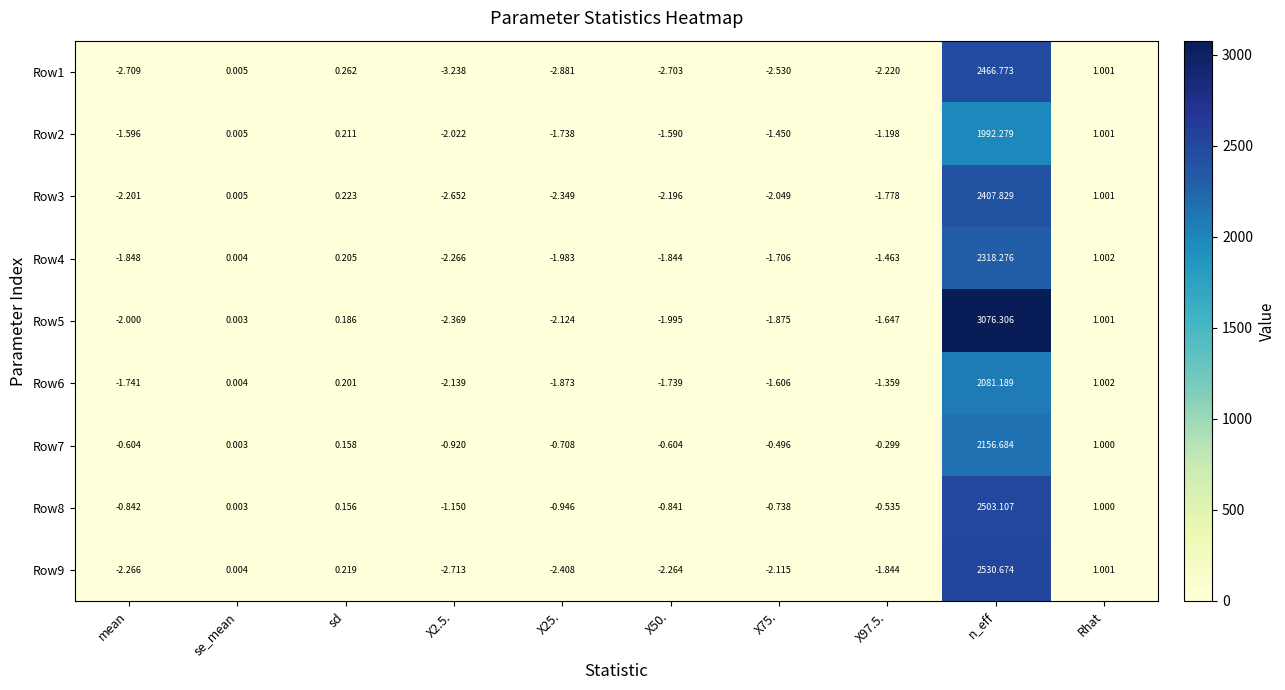

Where is Row1 nearest to the value 1231?

Rhat